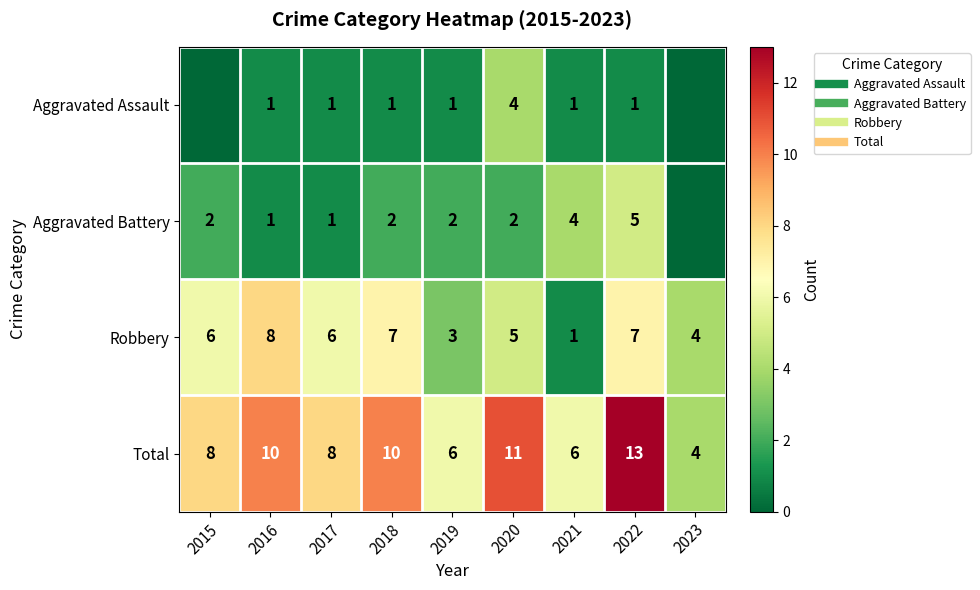

Where is Aggravated Assault nearest to the value 2?

2016